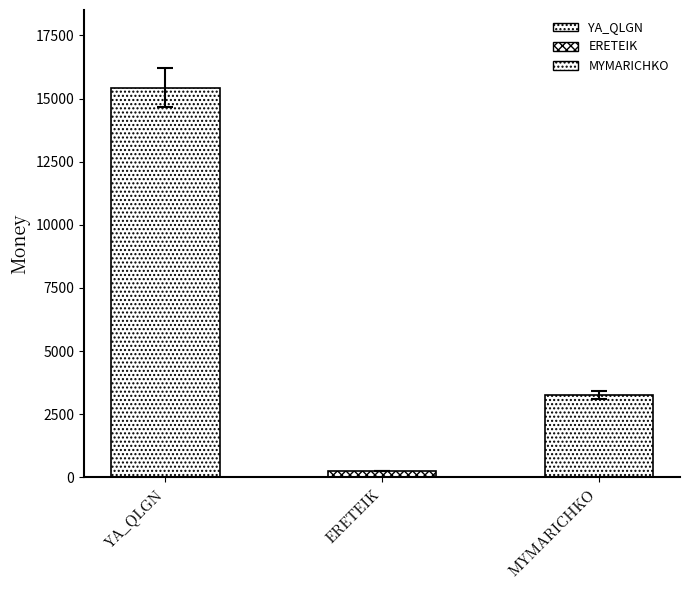

Does the chart contain any negative values?

No